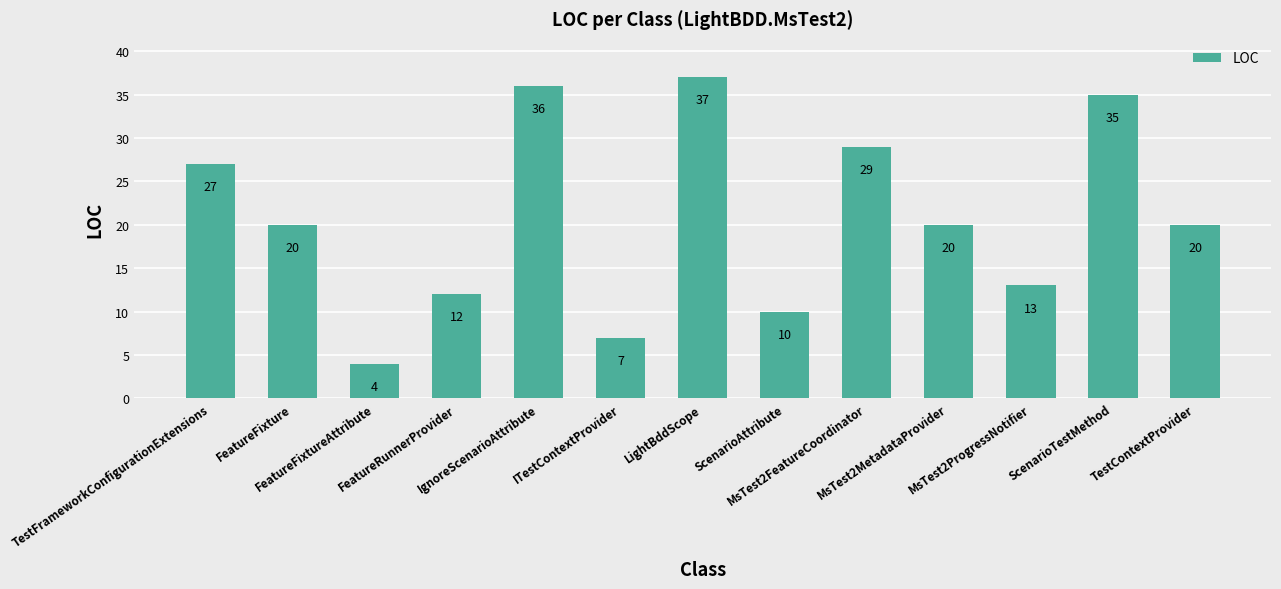

What is the average value?

21